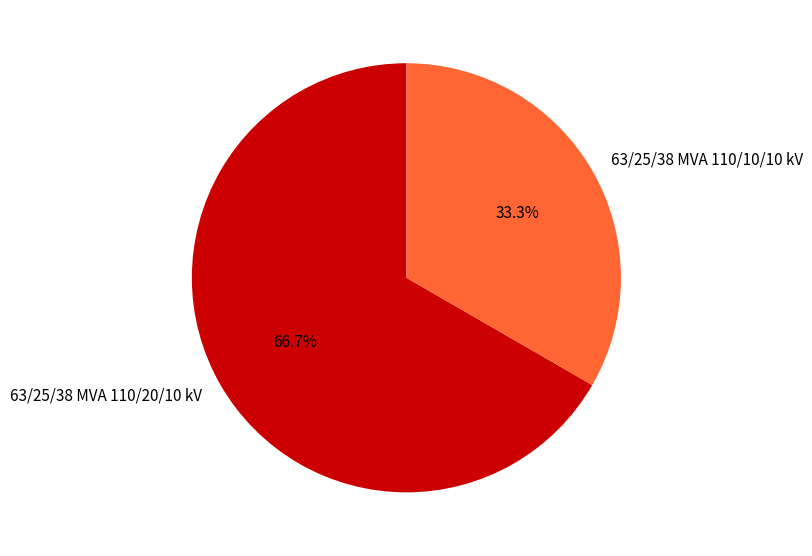

What percentage is NOT represented by 63/25/38 MVA 110/10/10 kV?

66.7%